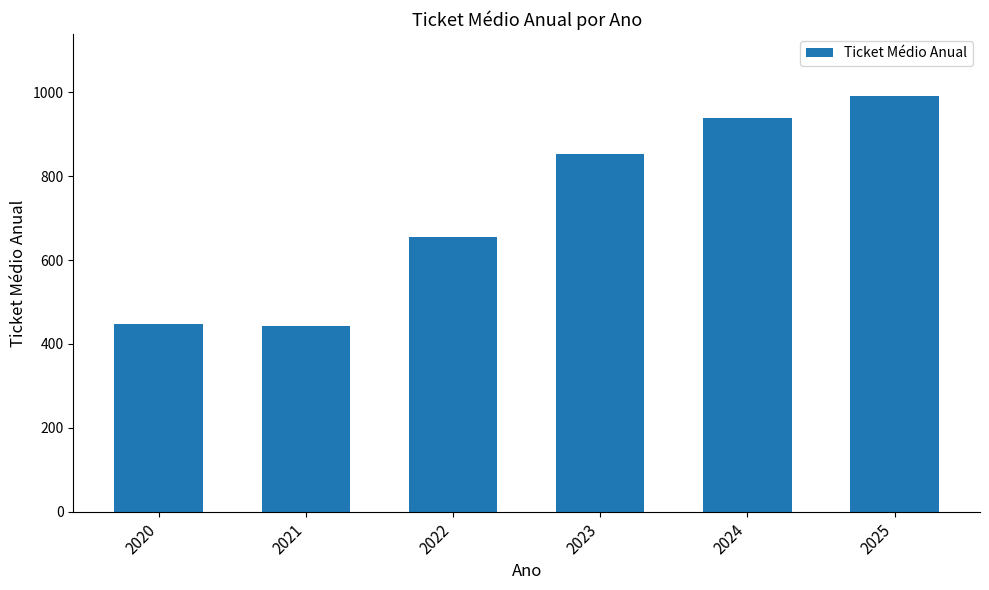

What is the value of the 4th bar from the left?

852.8